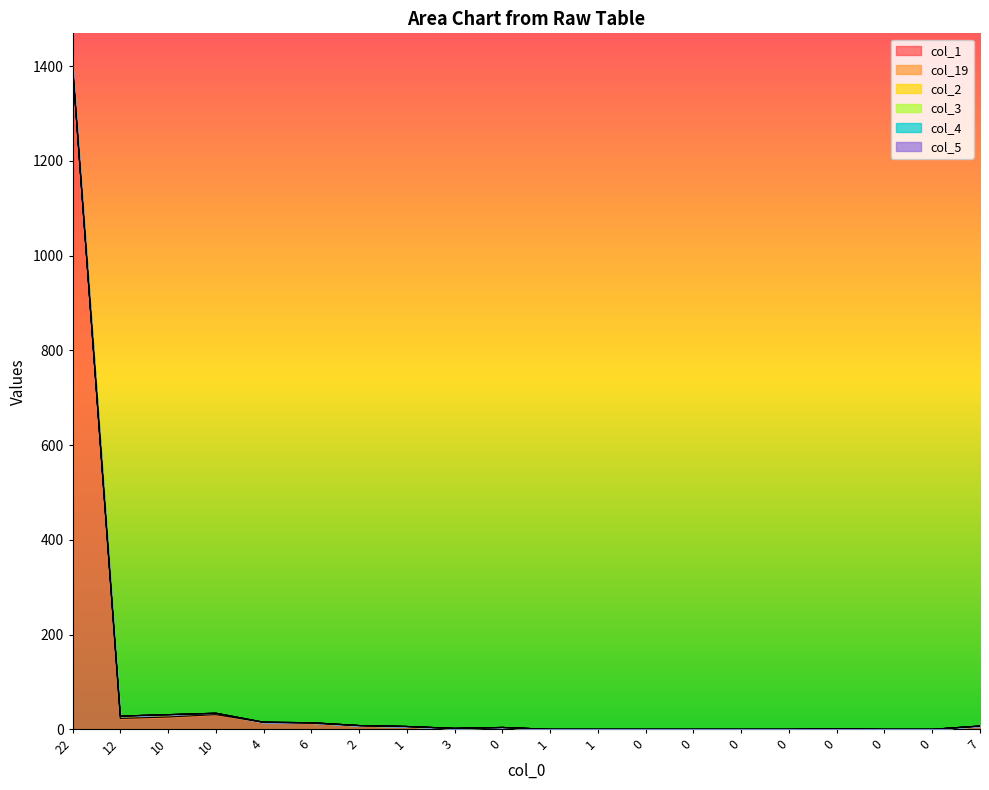

True or false: col_2 and col_1 cross at least once.

False